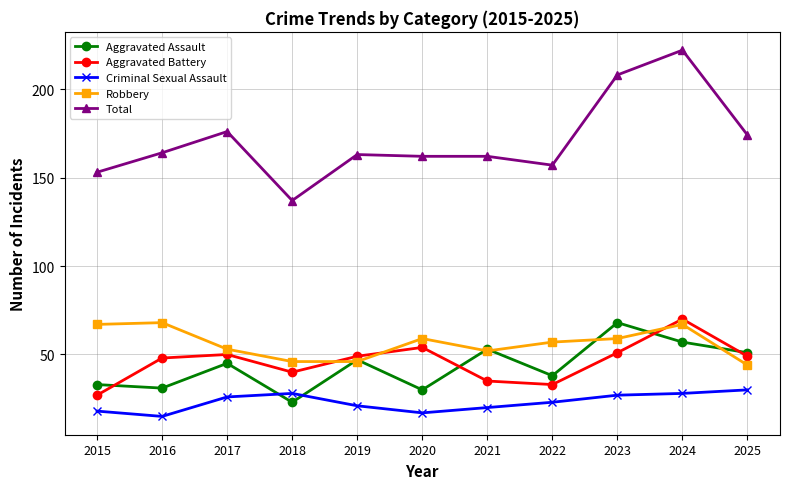

True or false: Criminal Sexual Assault and Robbery intersect in this chart.

False